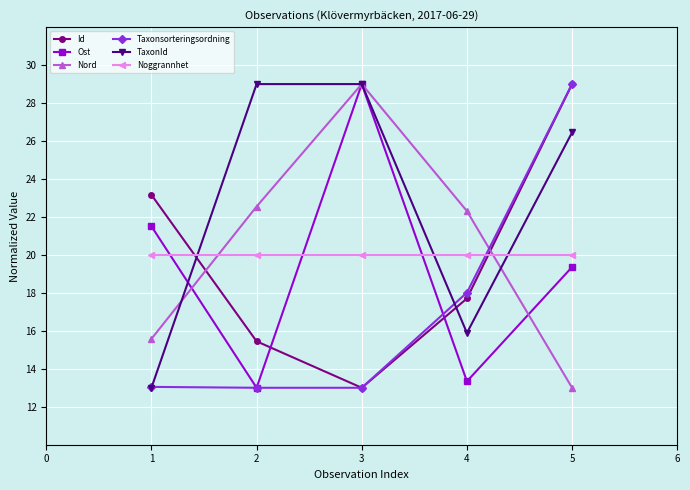

Which series has the largest total across all categories?

TaxonId